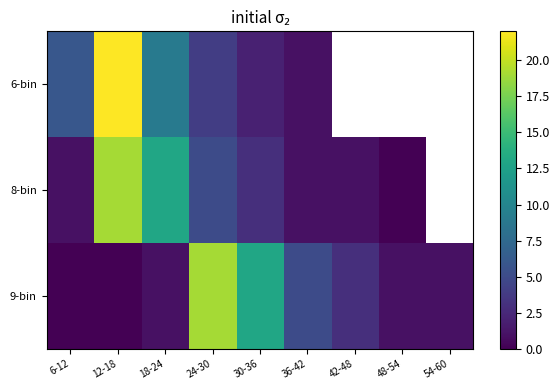

Which series changed the most between 18-24 and 24-30?

9-bin